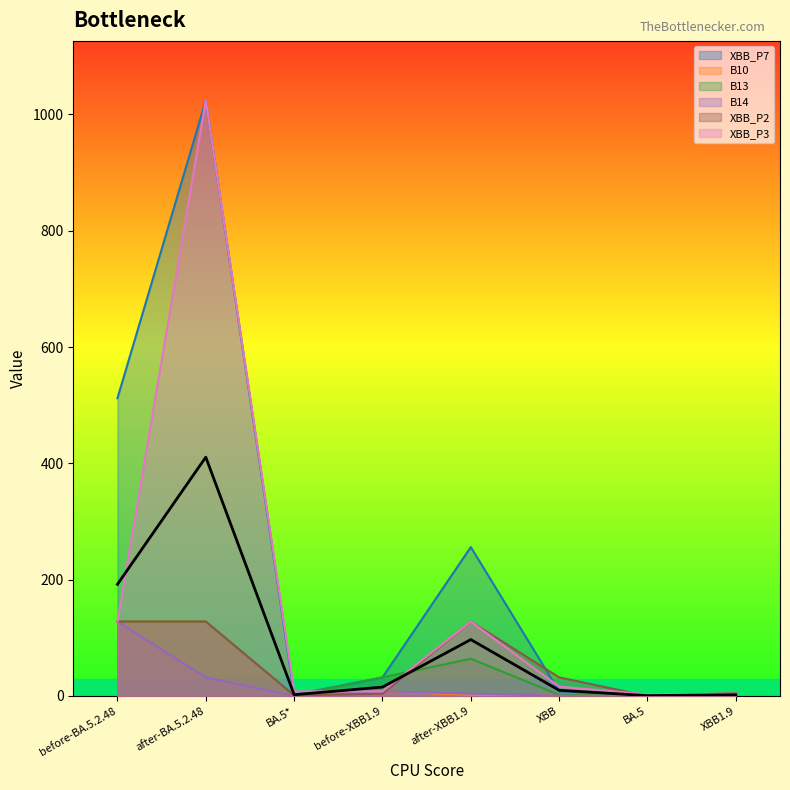

How many lines are shown in the chart?

6